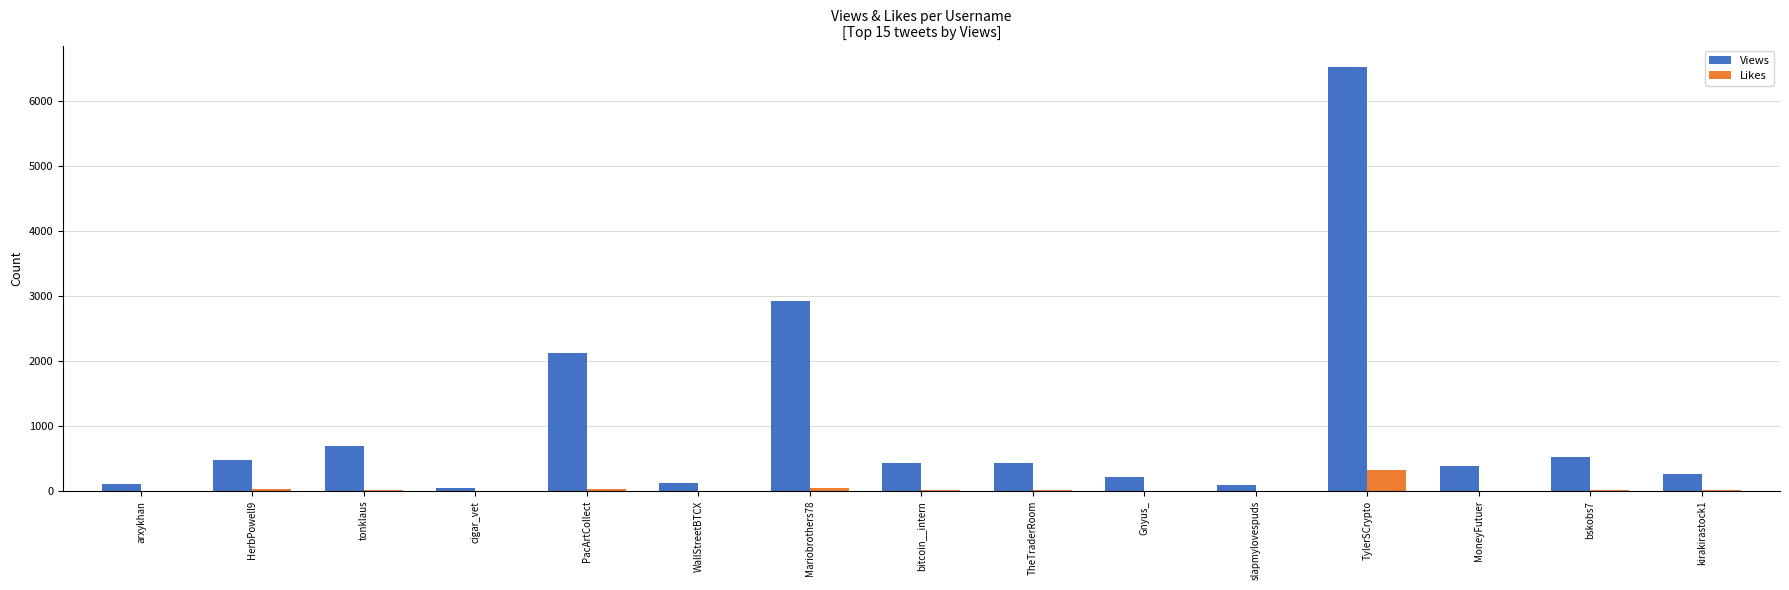

Which series has the largest total across all categories?

Views